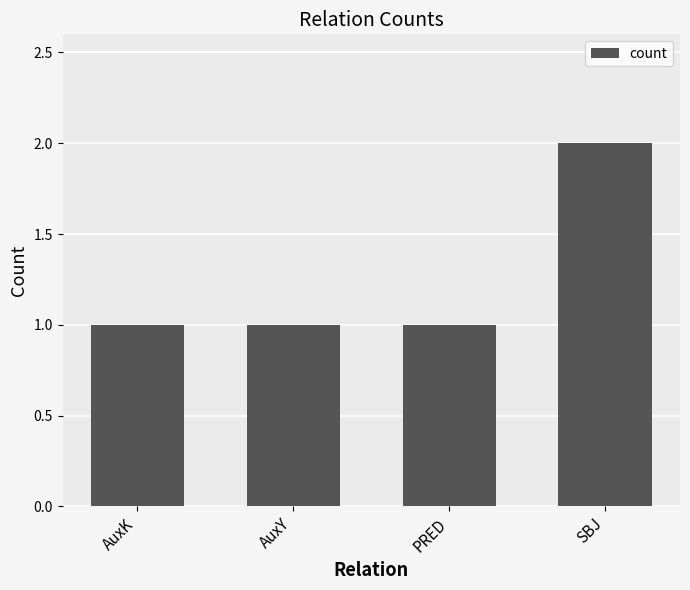

True or false: the data shows 3 at SBJ.

False